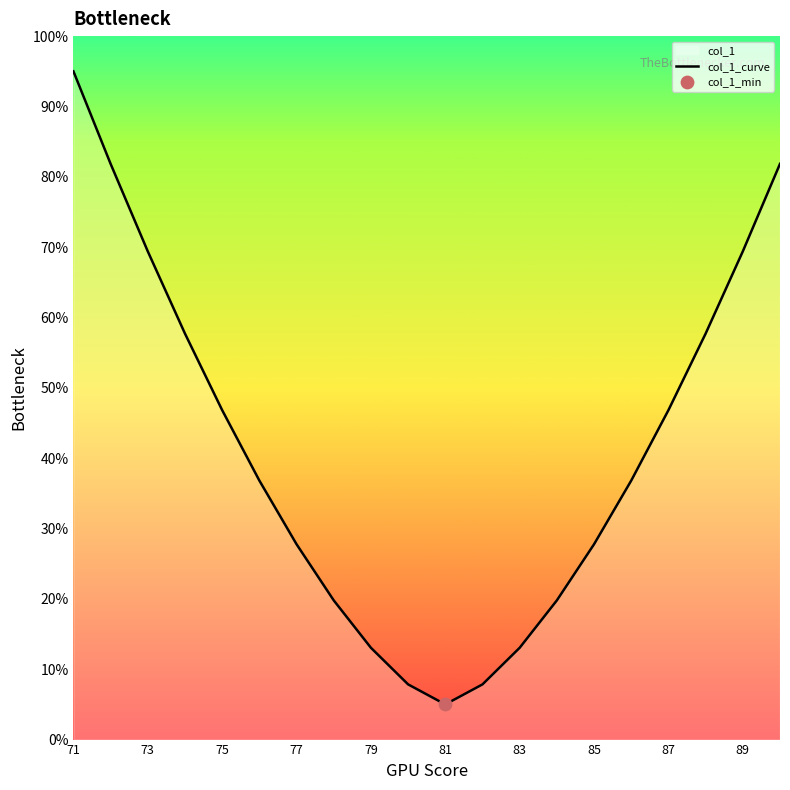

What is the change in value from 77 to 89?

+41.6